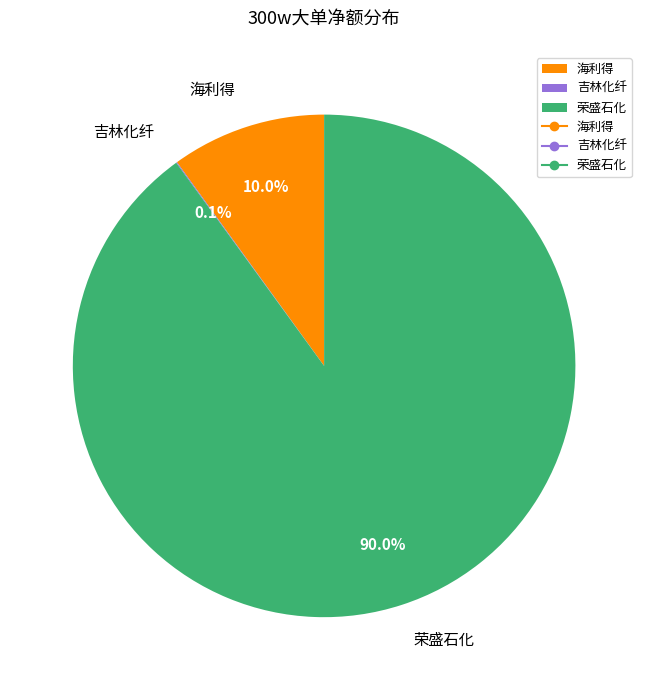

Approximately how many times larger is the value at 荣盛石化 compared to 海利得?

9.0